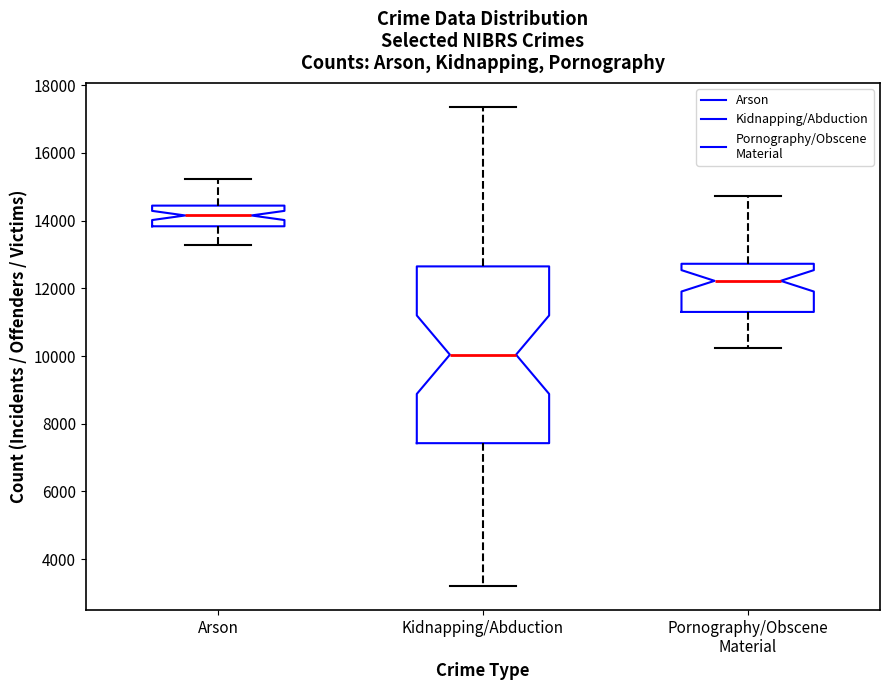

Comparing the boxes themselves (not the whiskers), which one is the tallest?

Kidnapping/Abduction